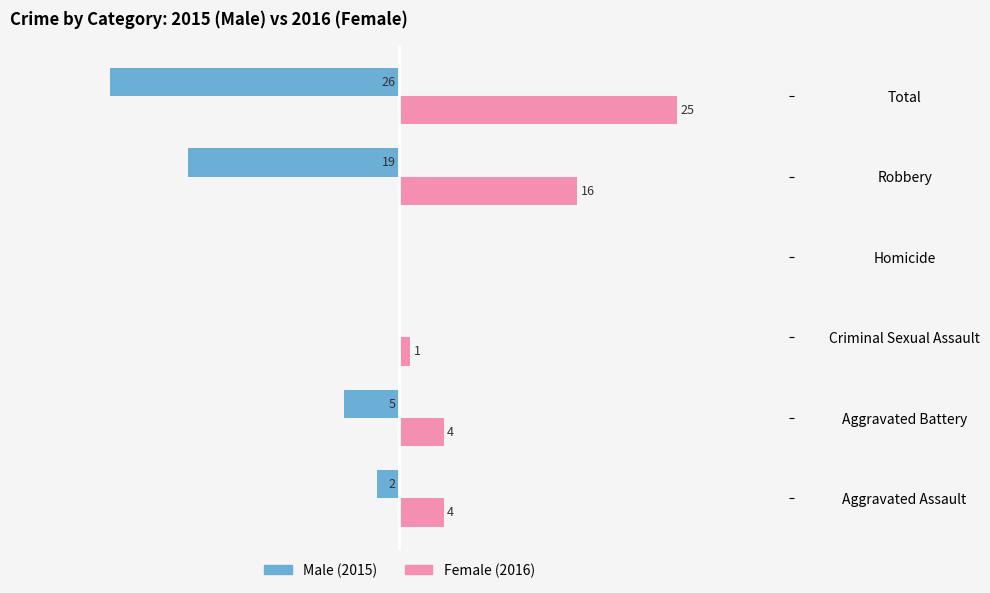

At which category is the sum across all series the highest?

Aggravated Assault